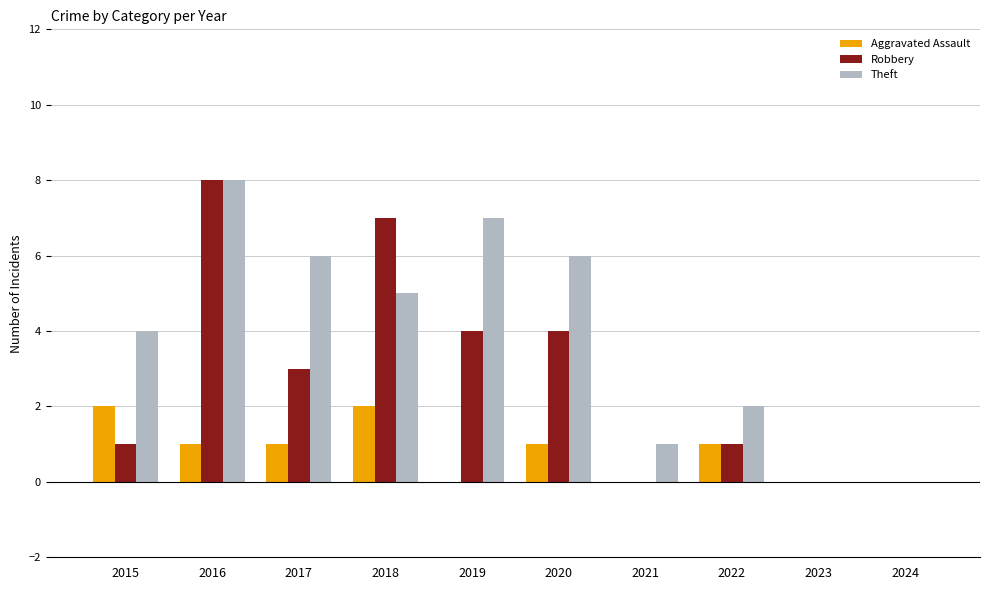

At which label does Aggravated Assault first exceed 1?

2015